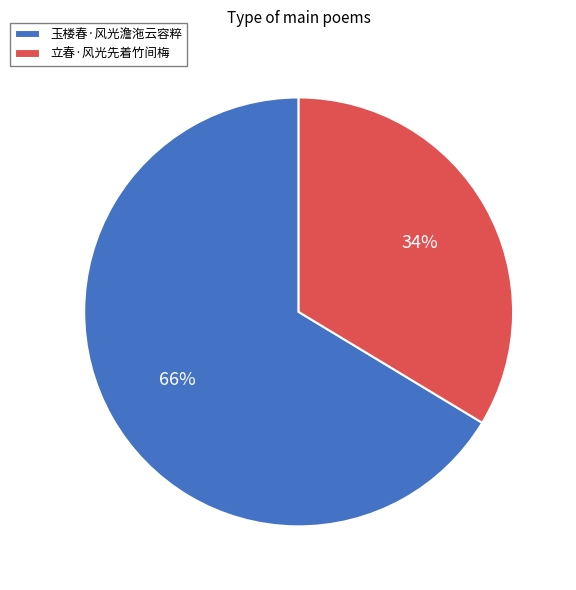

Between 玉楼春·风光澹沲云容粹 and 立春·风光先着竹间梅, which is larger?

玉楼春·风光澹沲云容粹